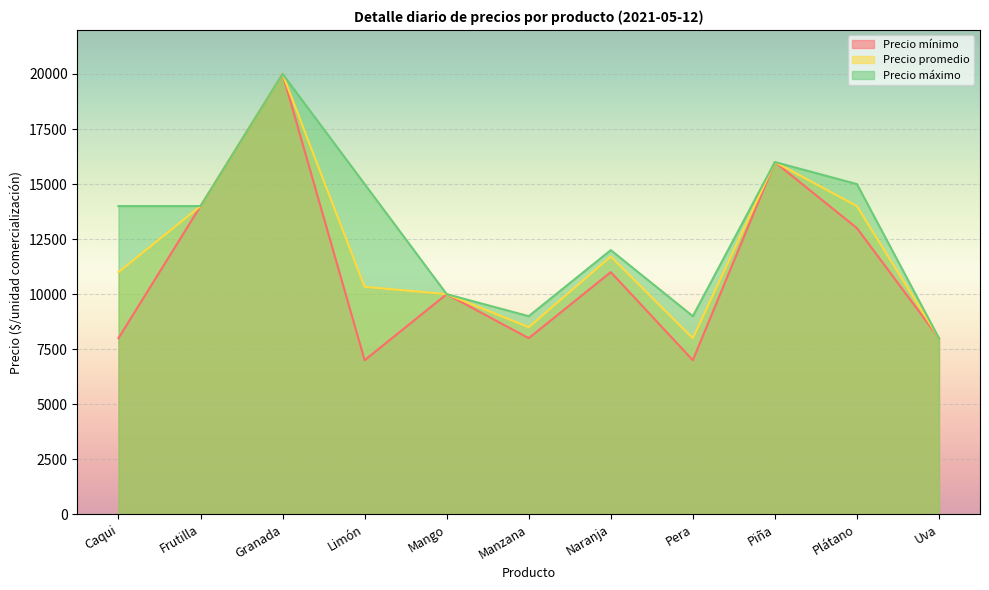

Where is the first local minimum for Precio máximo?

Manzana